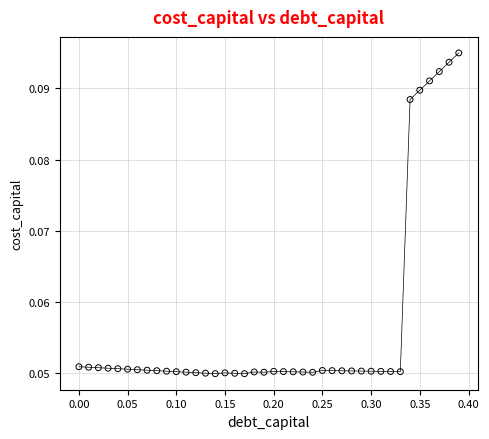

How many lines are shown in the chart?

1